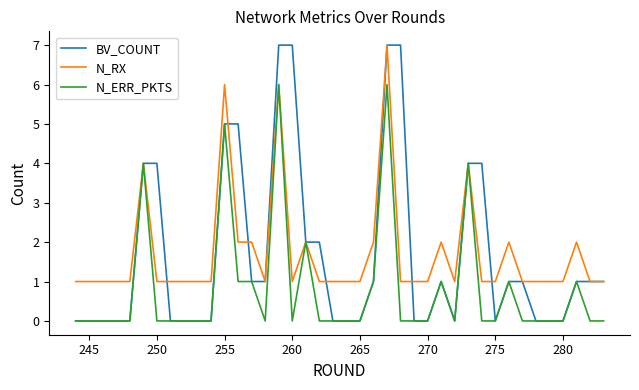

True or false: N_RX and BV_COUNT intersect in this chart.

True